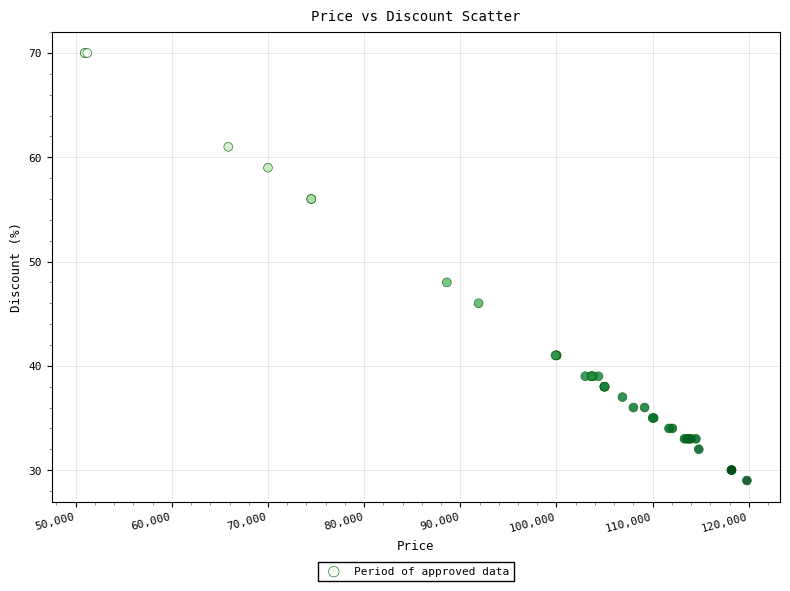

What Y value in the scatter plot is closest to 49?

48